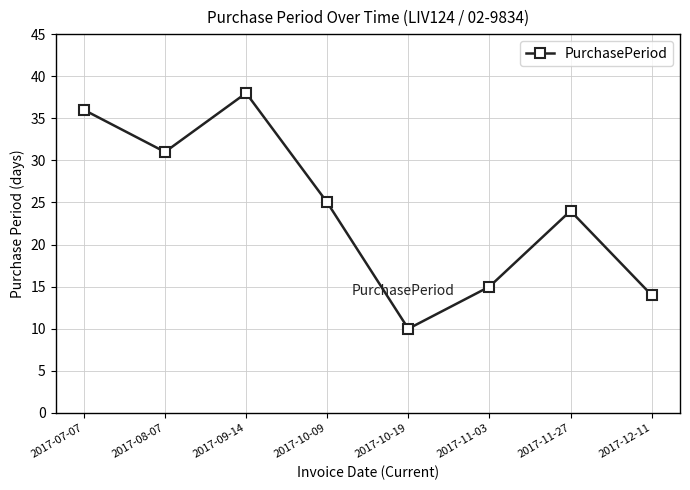

What is the label of the 8th point from the right?

2017-07-07